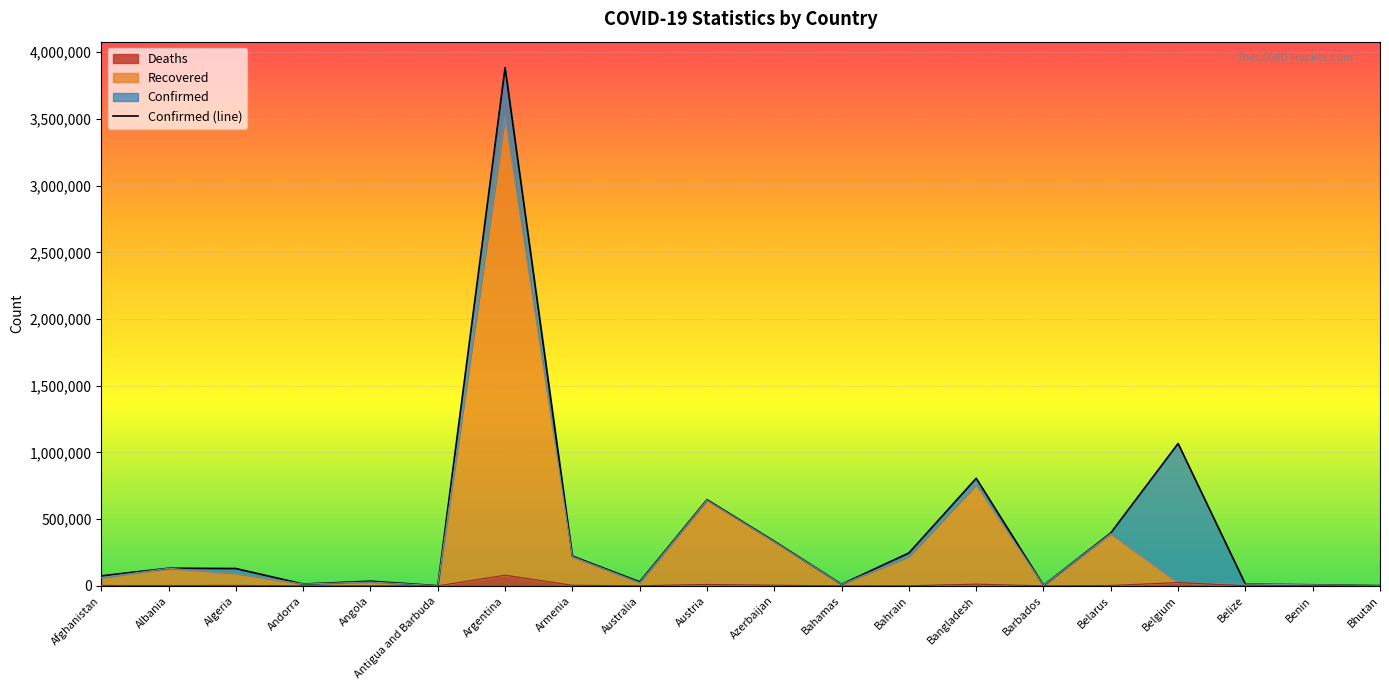

What is the sum of all values?

8060422